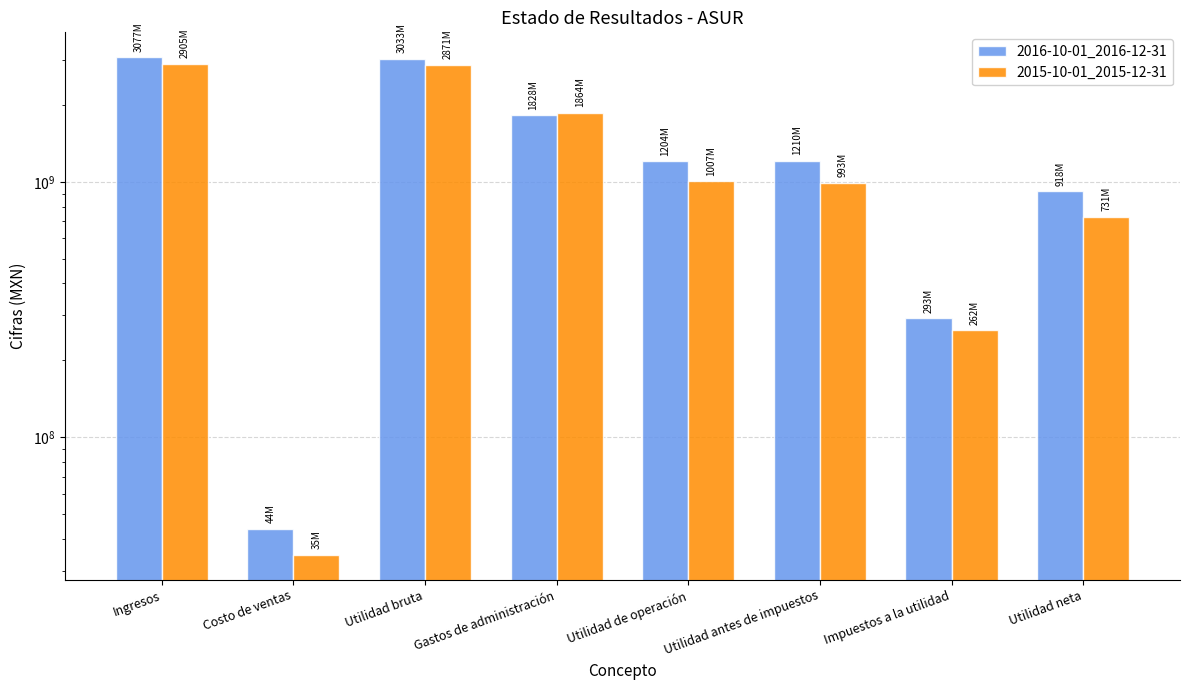

Which series changed the most between Utilidad de operación and Utilidad neta?

2016-10-01_2016-12-31